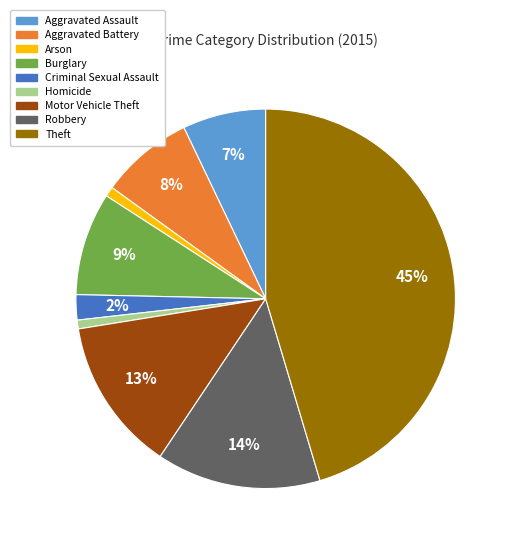

To the nearest percent, what is the average slice percentage?

11%